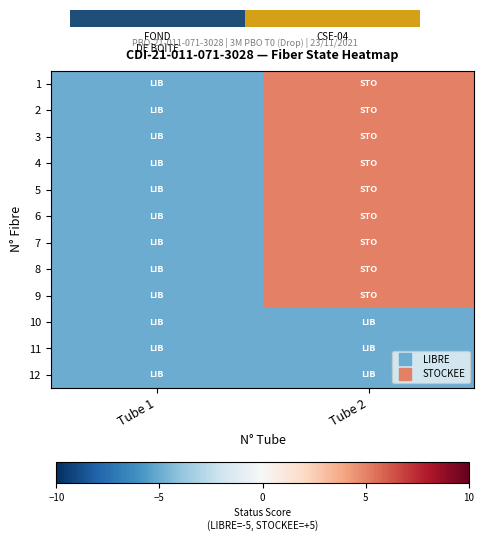

What is the approximate value of 1 at Tube 1, to the nearest 5?

-5